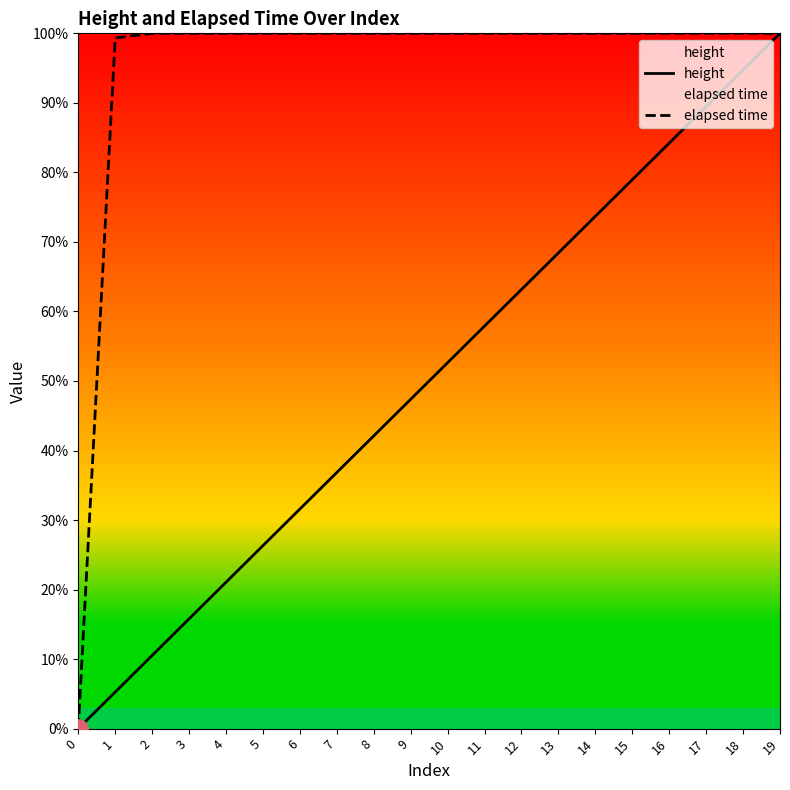

What is the value of the elapsed time point at the 18th from the left?

100.0